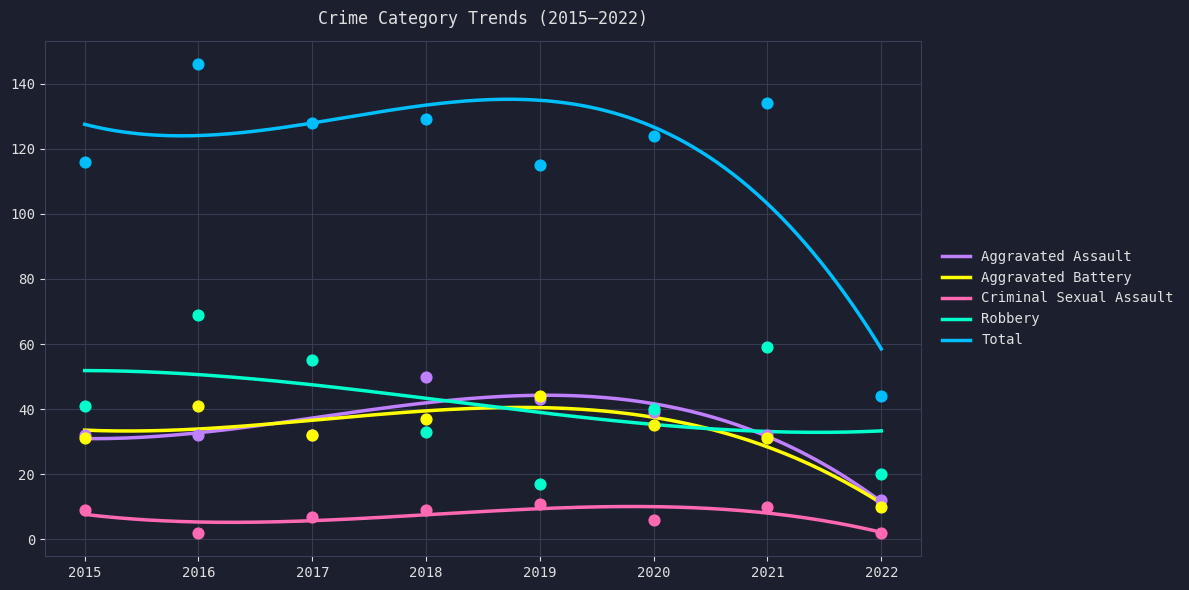

Which series has the largest Y range (max minus min)?

Total